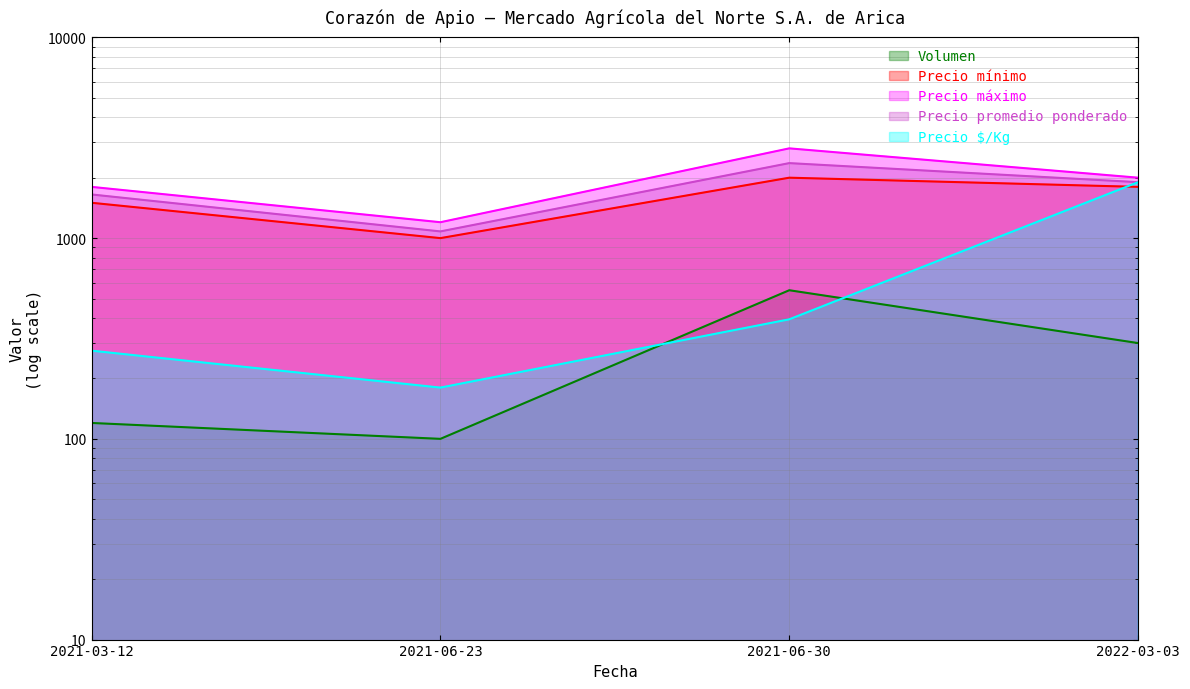

Between 2021-03-12 and 2021-06-30, which series saw the biggest shift?

Precio máximo